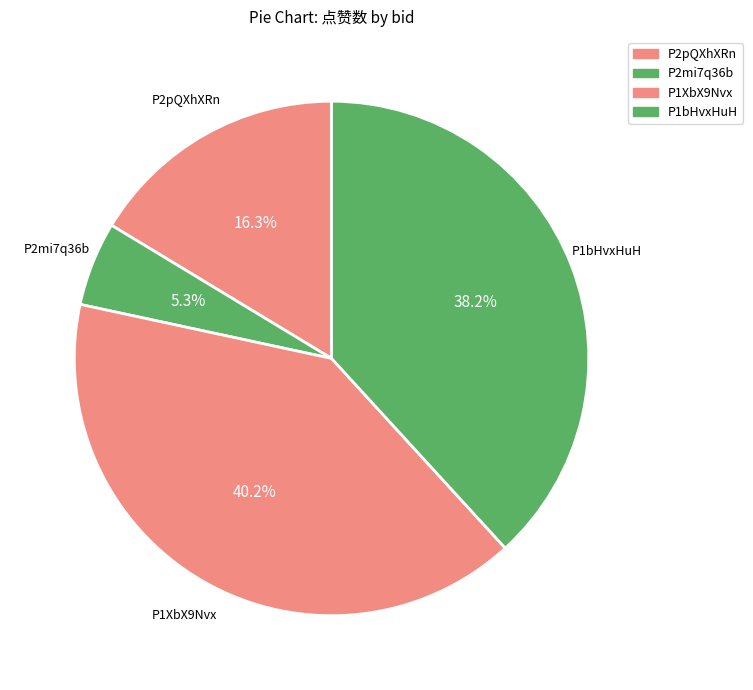

Is it true that P2mi7q36b is 1% of the pie?

False